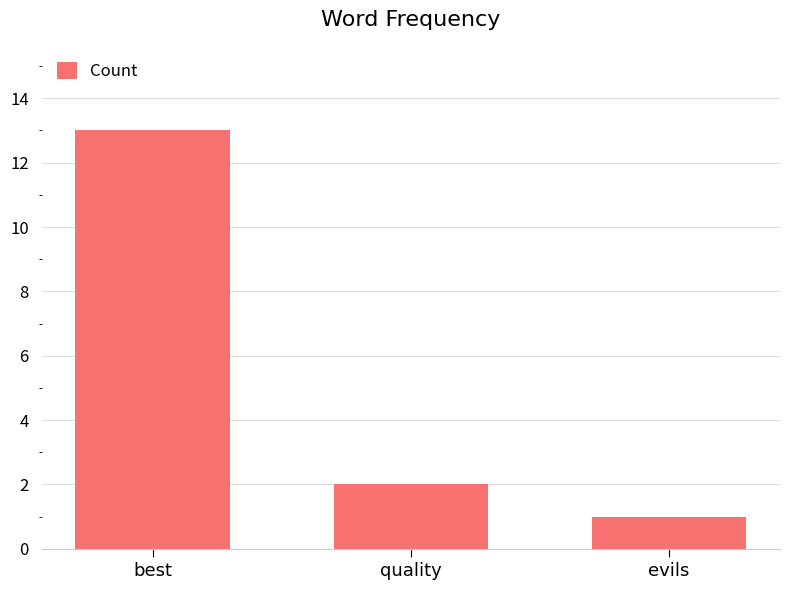

What is the sum of the values at best and evils?

14